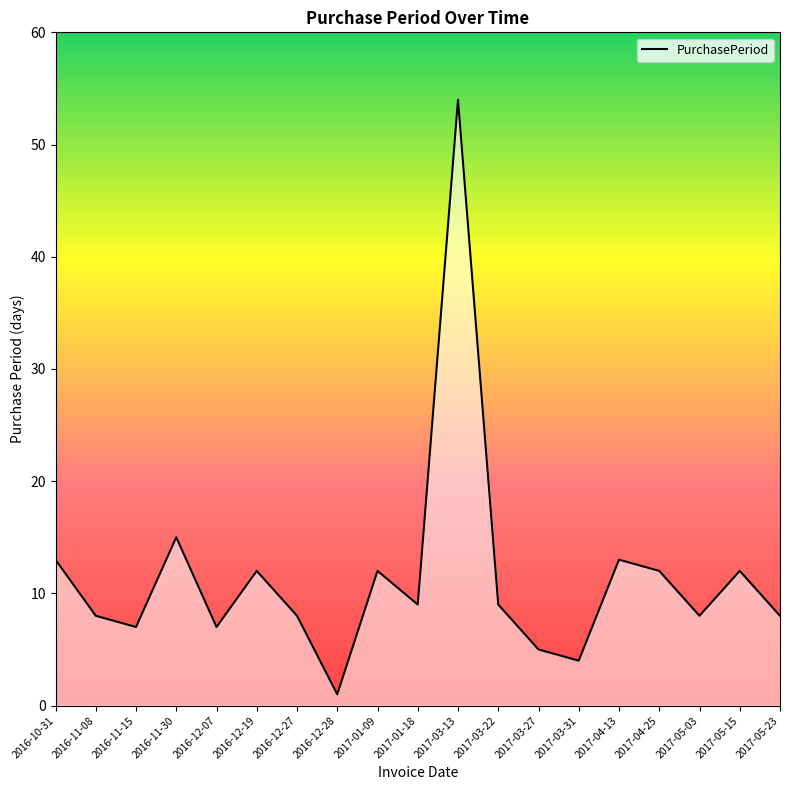

What is the change in value from 2016-12-19 to 2017-01-18?

-3